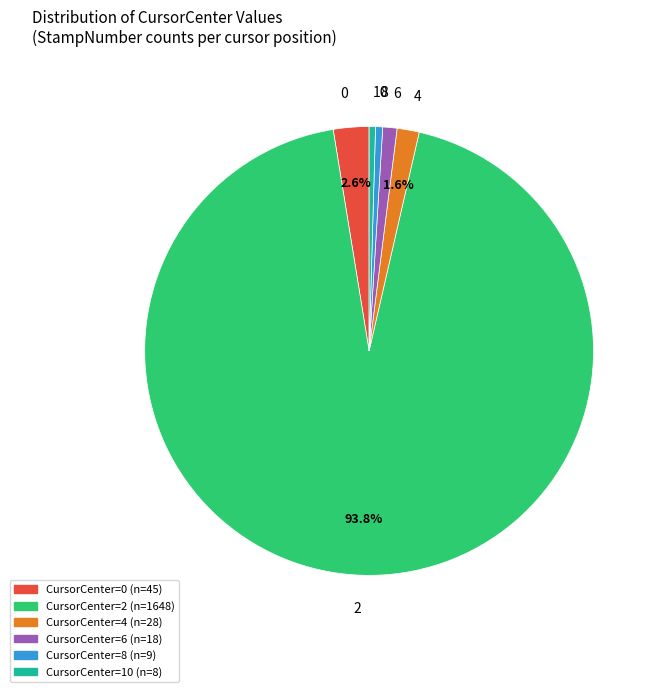

Count the number of slices in the pie.

6